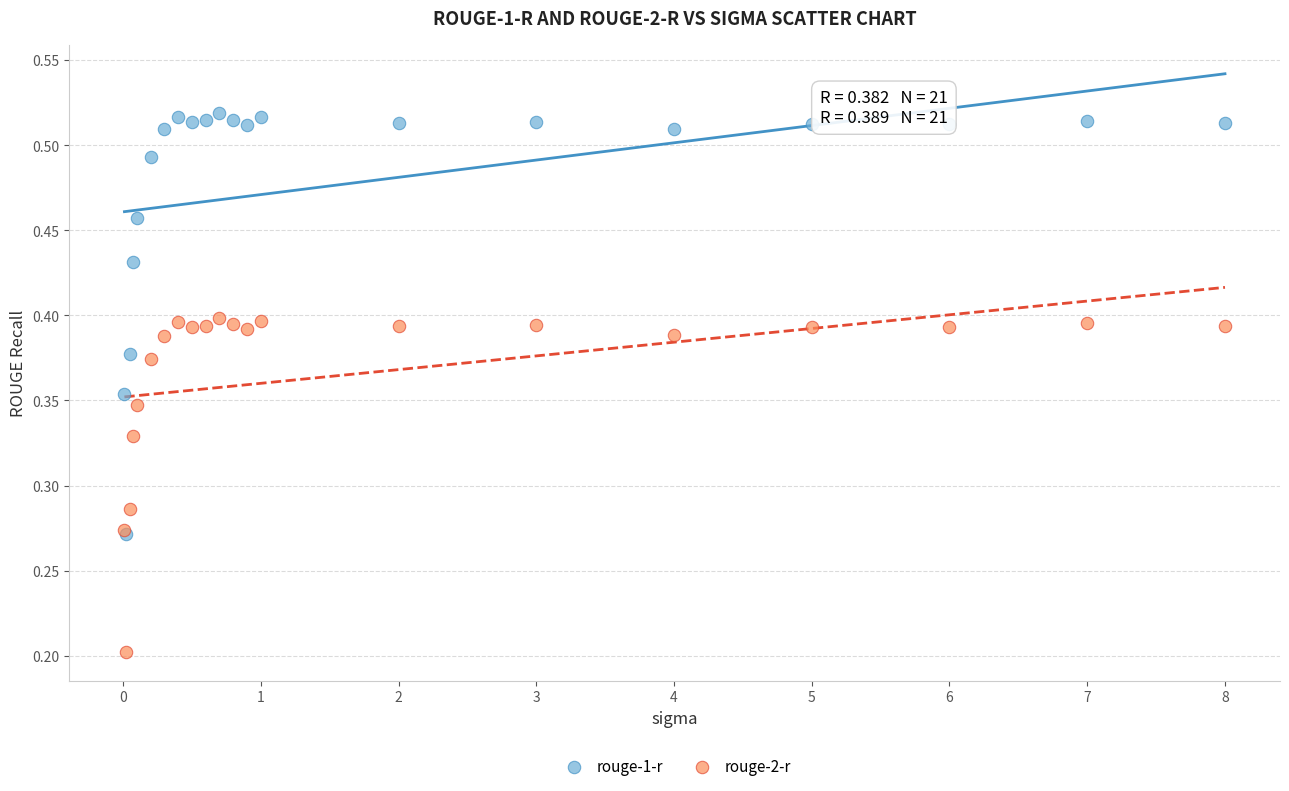

What are all the series names shown in the legend?

rouge-1-r, rouge-2-r